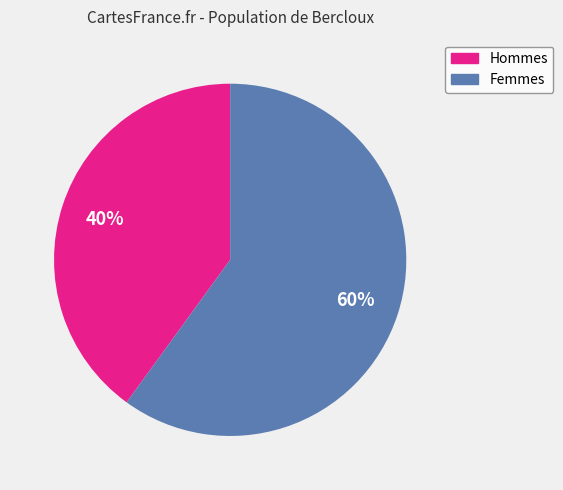

Is there any slice that represents more than half of the pie?

Yes